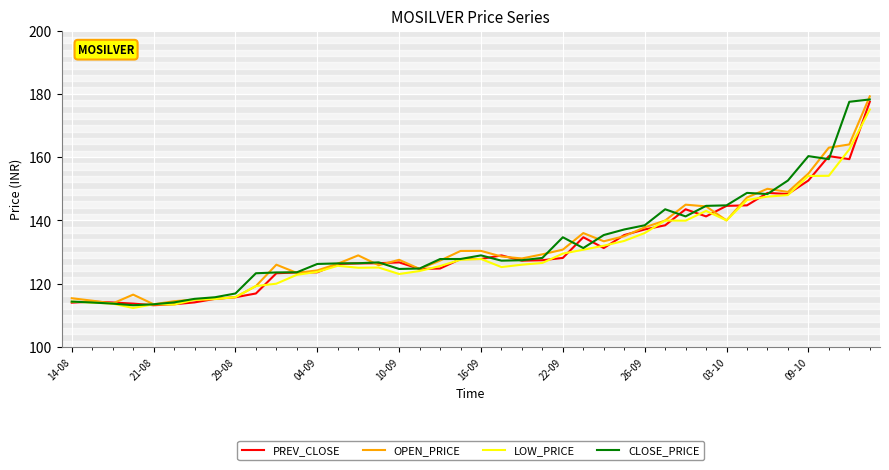

Rank the series by their average value, from lowest to highest.

LOW_PRICE, PREV_CLOSE, OPEN_PRICE, CLOSE_PRICE